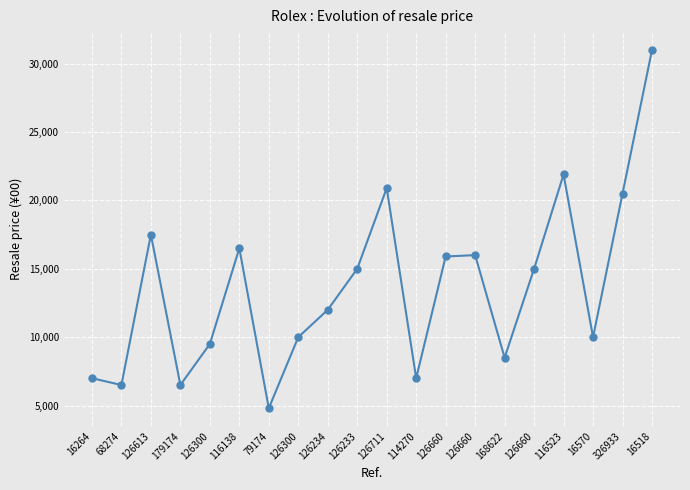

How many distinct data groups are displayed?

1